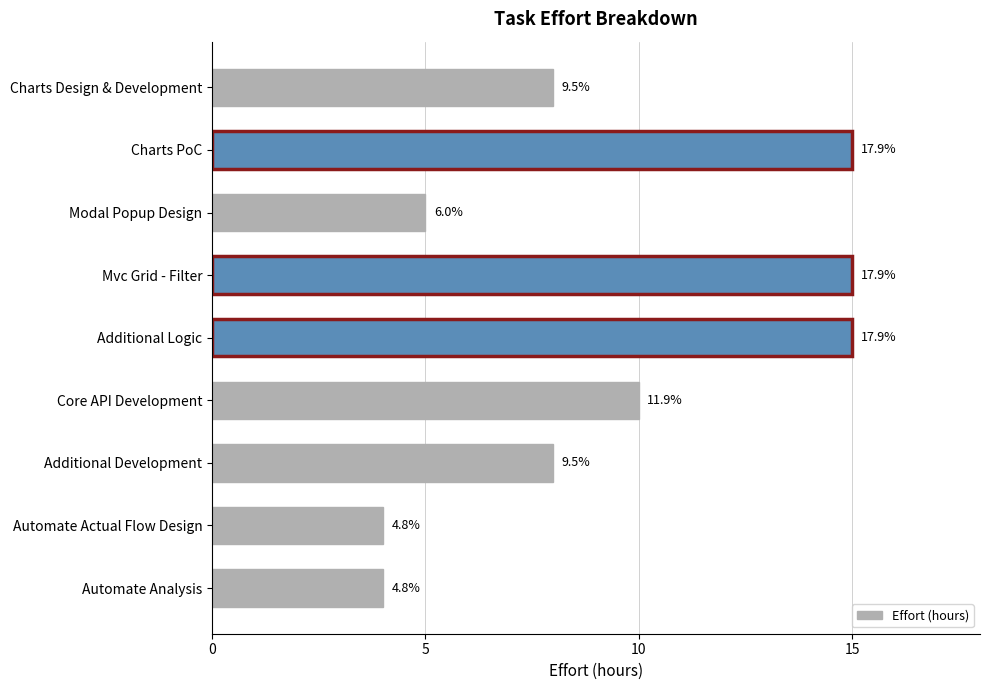

Does the chart contain any negative values?

No